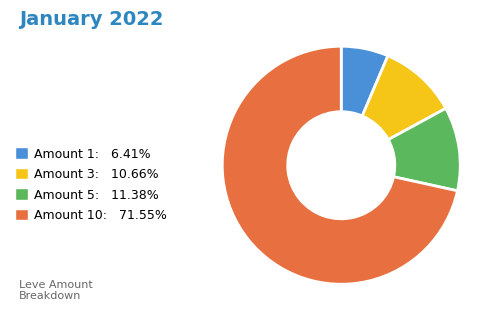

Is Amount 5: 11.38% the majority of the pie?

No